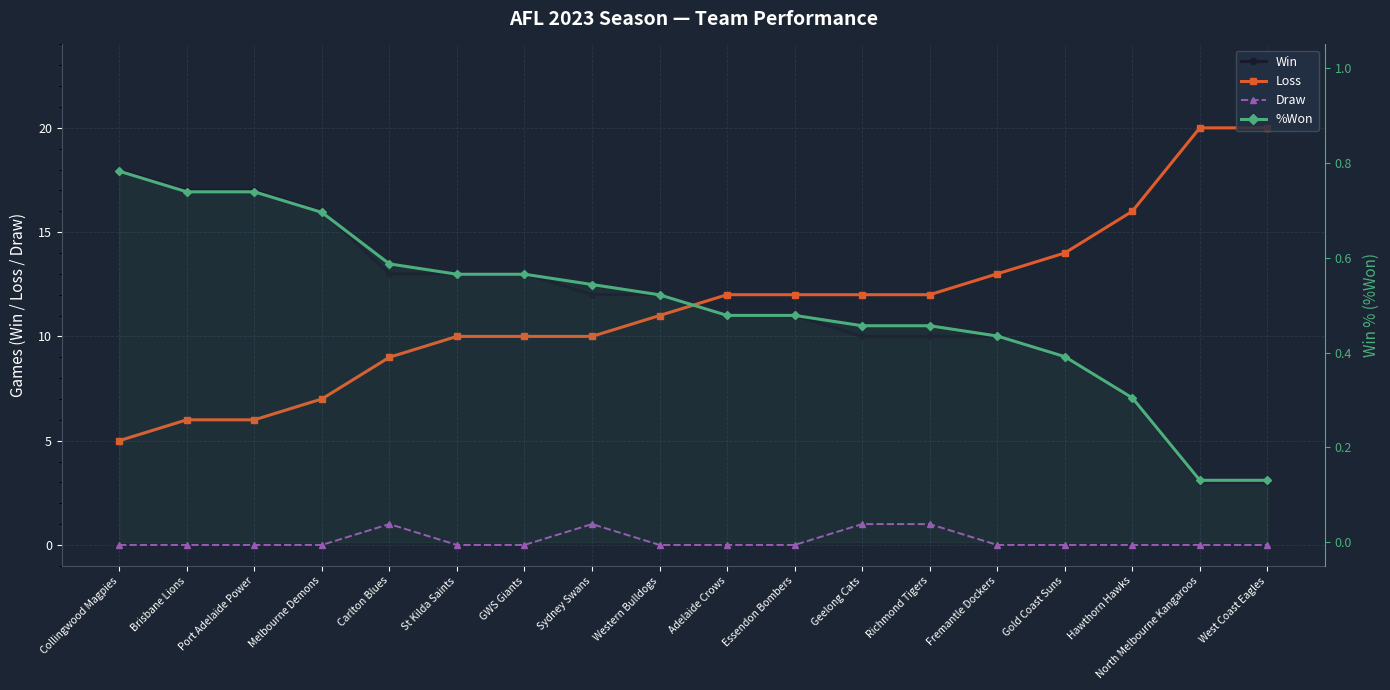

Rank the categories by %Won value from lowest to highest.

North Melbourne Kangaroos, West Coast Eagles, Hawthorn Hawks, Gold Coast Suns, Fremantle Dockers, Geelong Cats, Richmond Tigers, Adelaide Crows, Essendon Bombers, Western Bulldogs, Sydney Swans, St Kilda Saints, GWS Giants, Carlton Blues, Melbourne Demons, Brisbane Lions, Port Adelaide Power, Collingwood Magpies